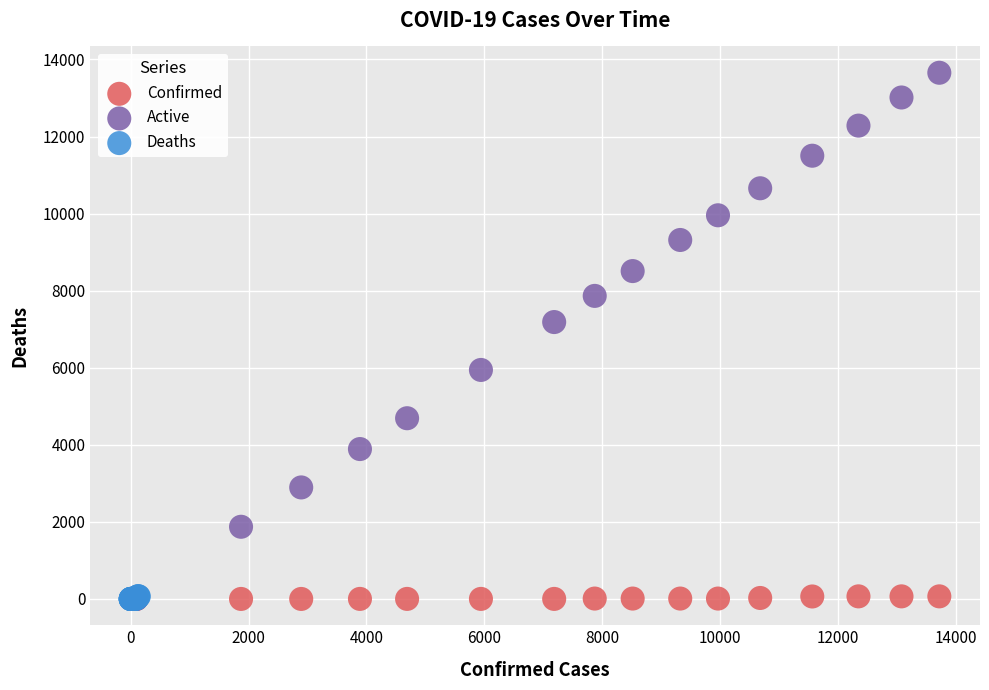

Which series has the widest spread of Y values?

Active